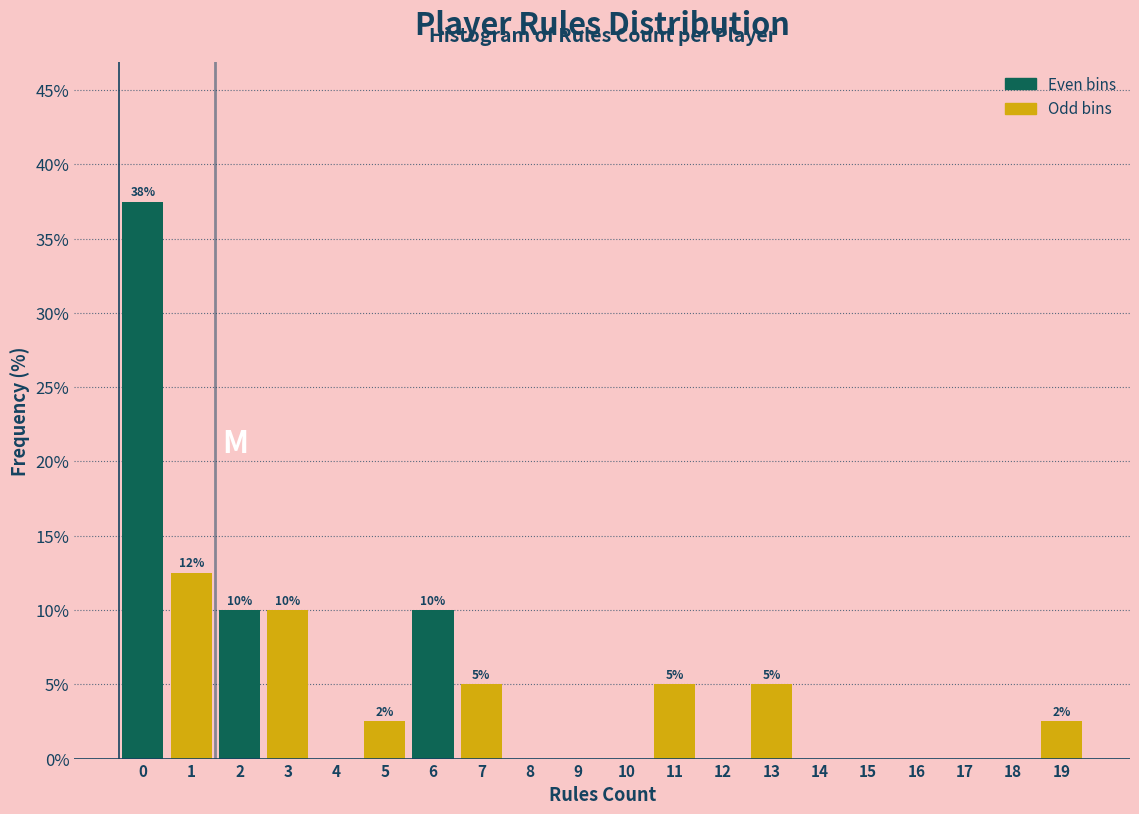

Over which range of the x-axis is the bar tallest?

-0.5 to 0.5